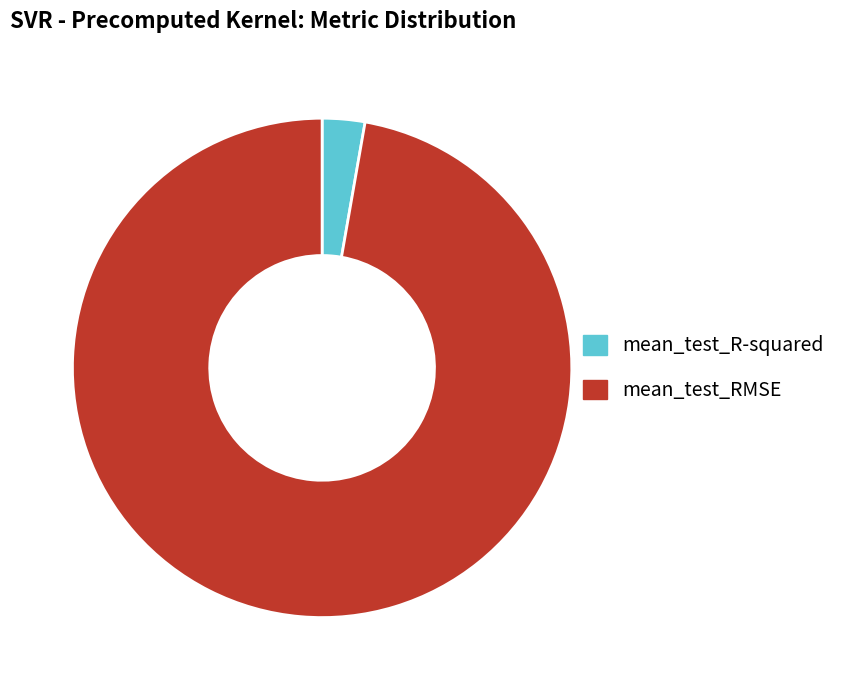

Which category has the biggest portion of the pie?

mean_test_RMSE